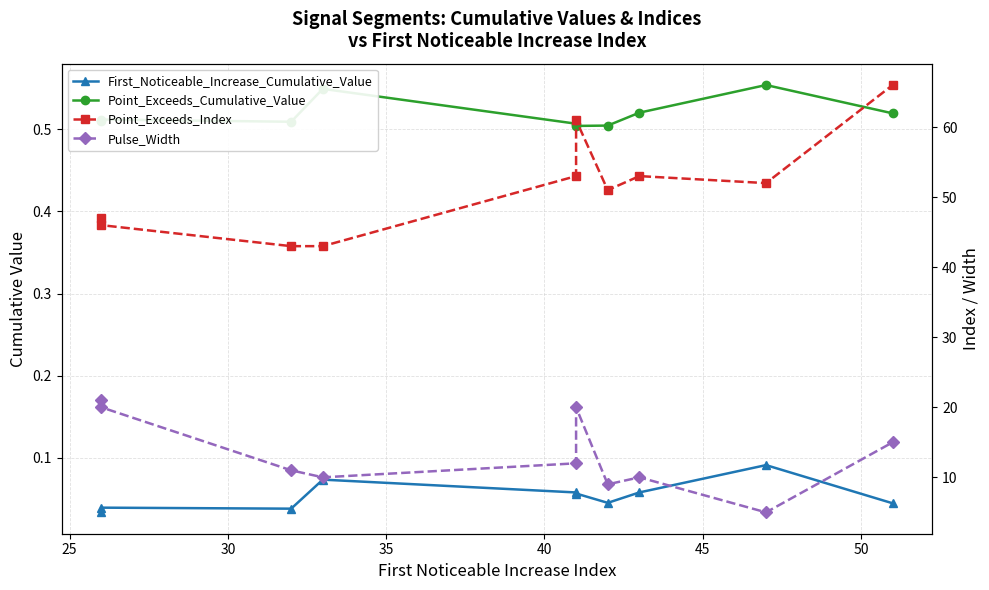

List the series in order of their peak value, highest first.

Point_Exceeds_Index, Pulse_Width, Point_Exceeds_Cumulative_Value, First_Noticeable_Increase_Cumulative_Value